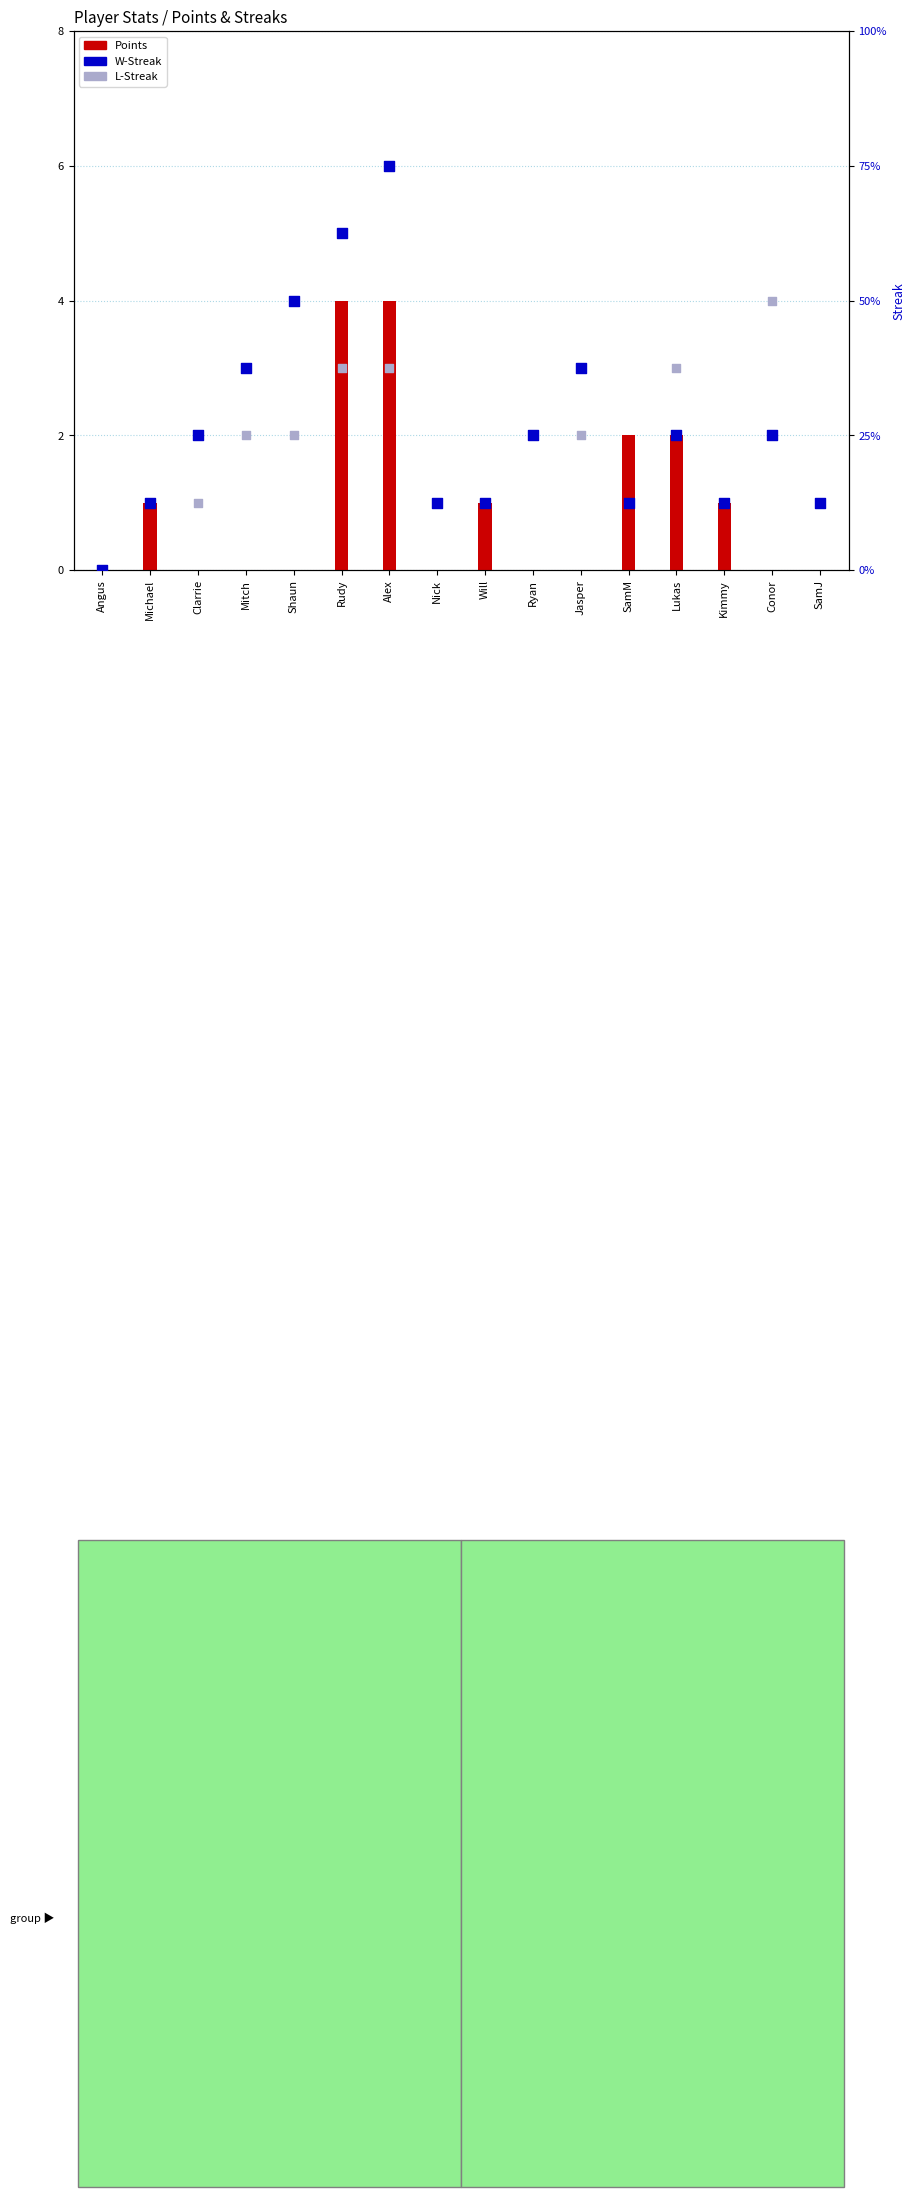

What are all the series names shown in the legend?

Points, W-Streak, L-Streak